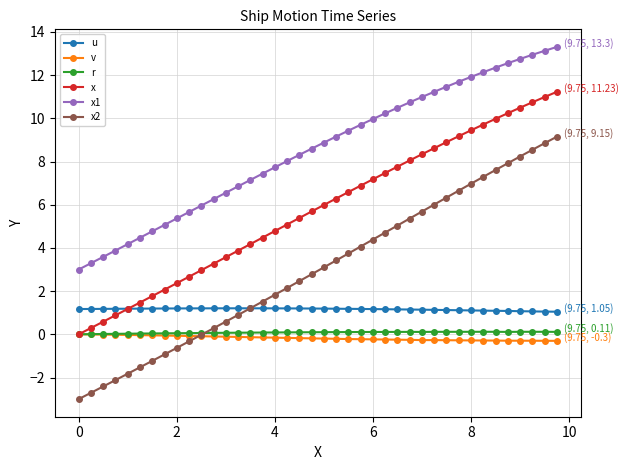

Which series has the largest total across all categories?

x1